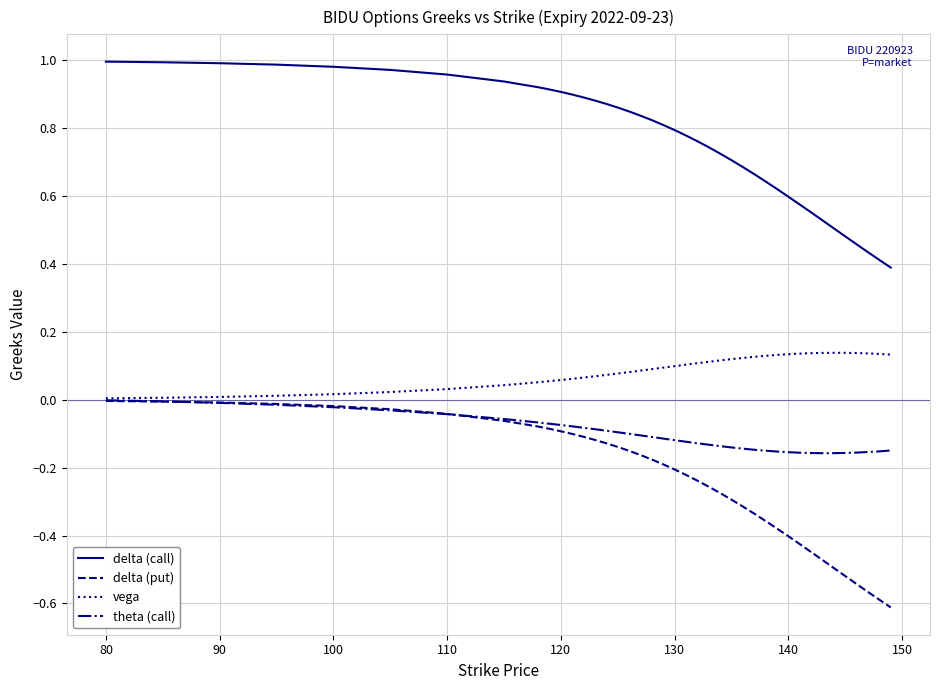

Which series has the widest spread of values?

delta (put)